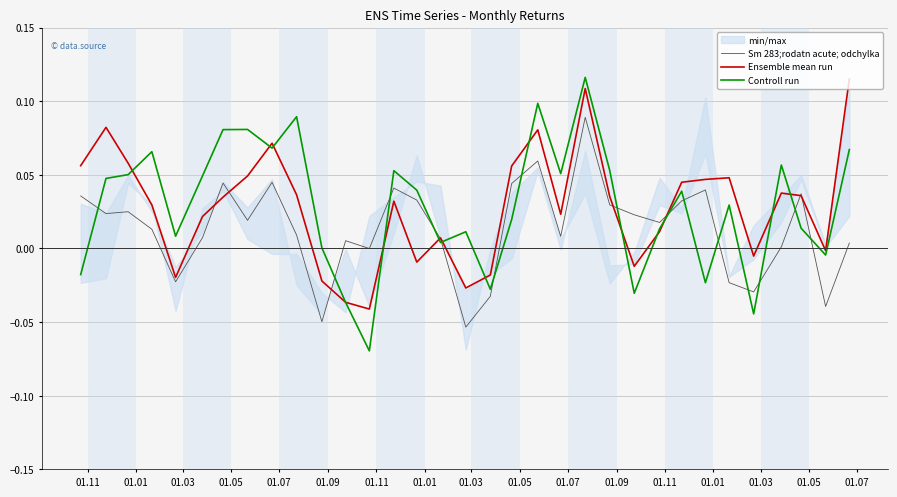

What is the difference between the maximum and minimum values in the Ensemble mean run series?

0.2